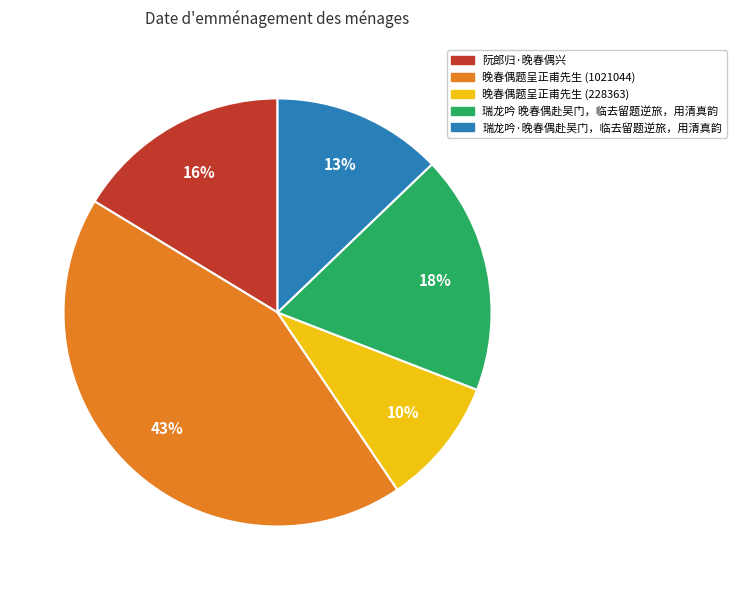

What percentage is the 晚春偶题呈正甫先生 (228363) slice, to the nearest percent?

10%